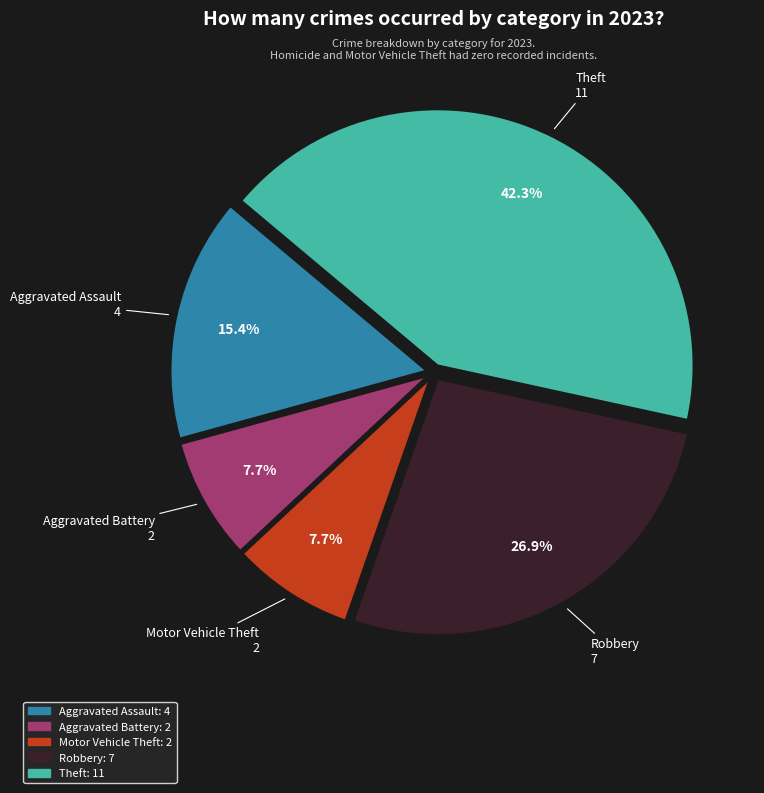

Does any single category account for the majority?

No